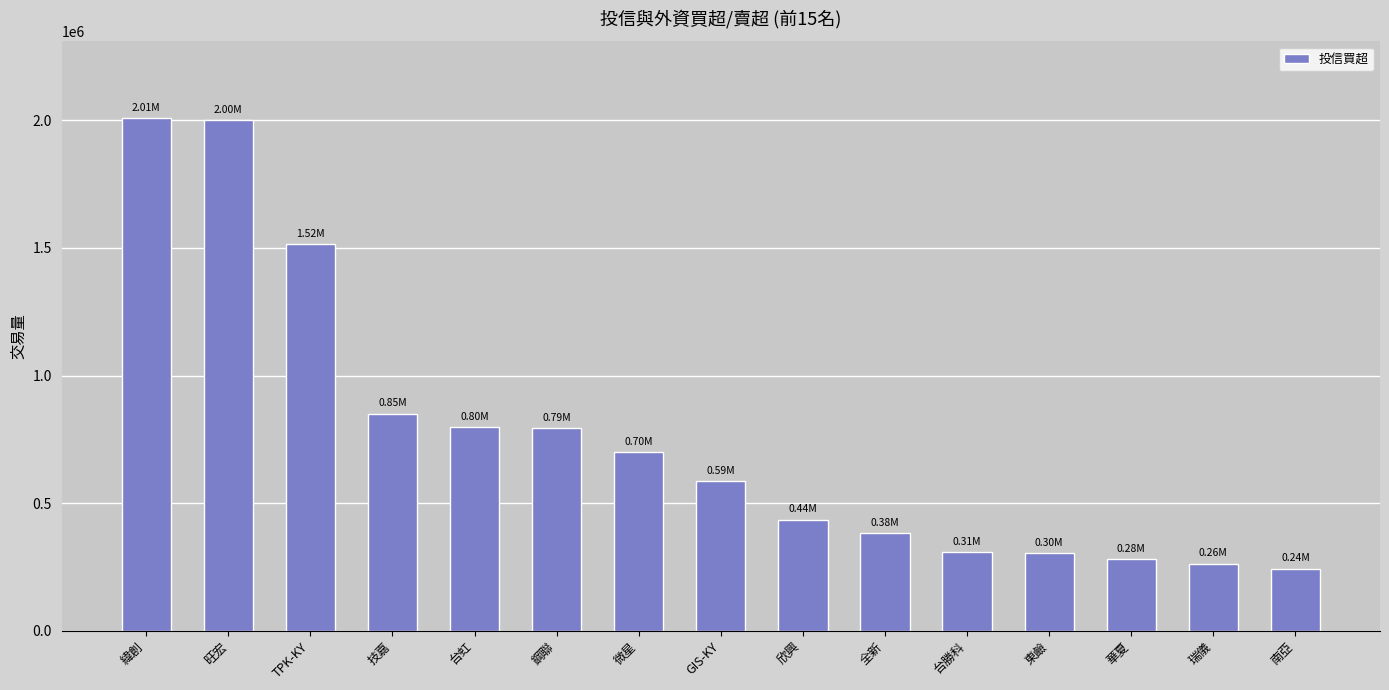

What is the change in value from 欣興 to 全新?

-54000